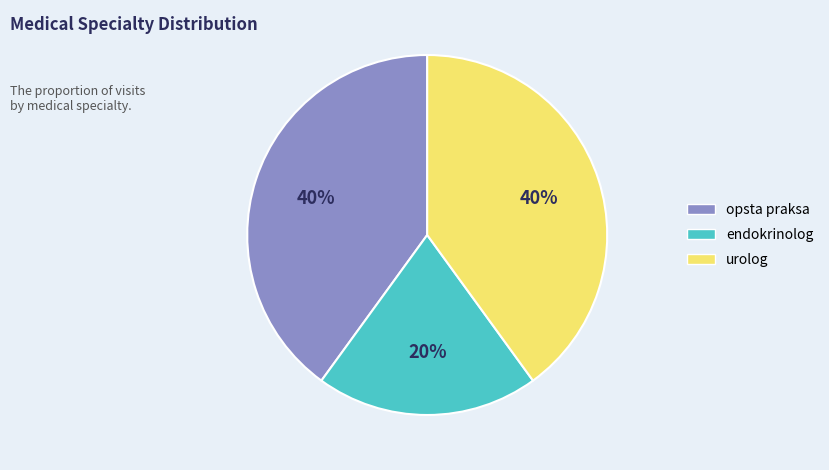

Approximately how many times larger is the value at urolog compared to endokrinolog?

2.0